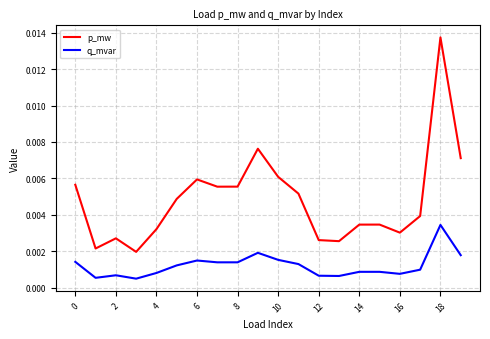

Does the chart have visible grid lines?

Yes